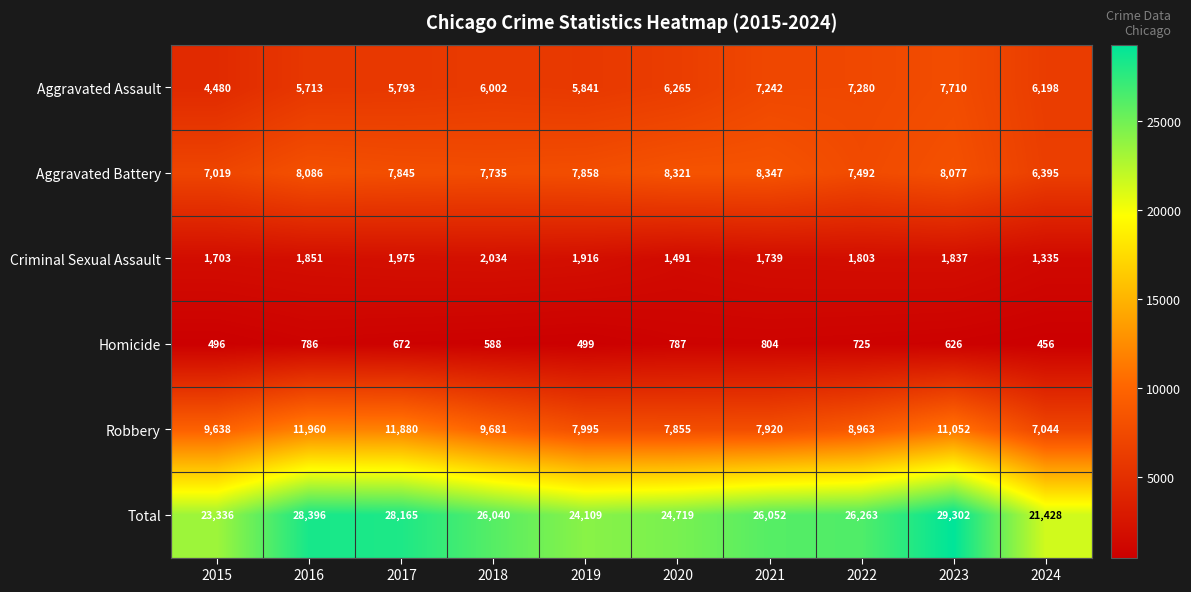

What value does the Homicide series have at 2016, to the nearest 10?

790